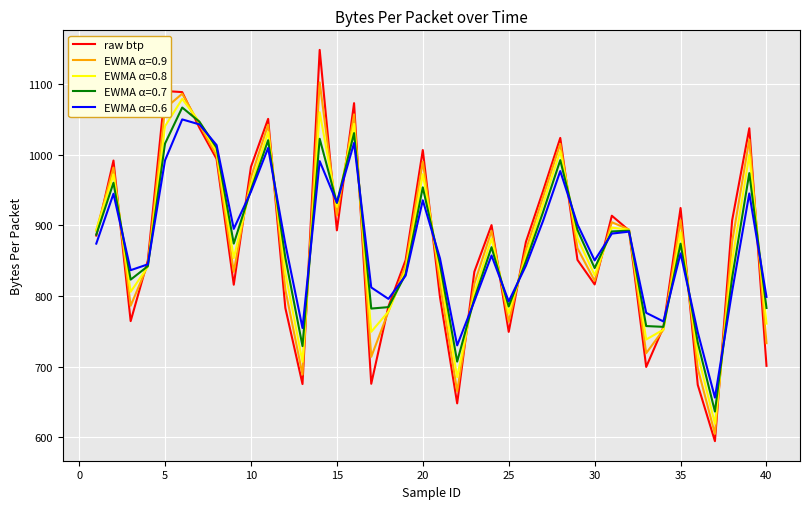

Which series has the largest range (max minus min)?

raw btp